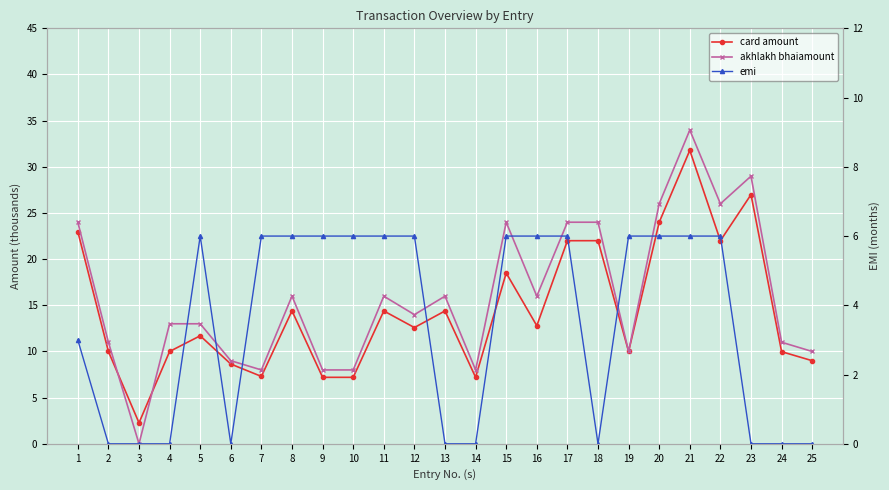

How many data points does each series have?

25